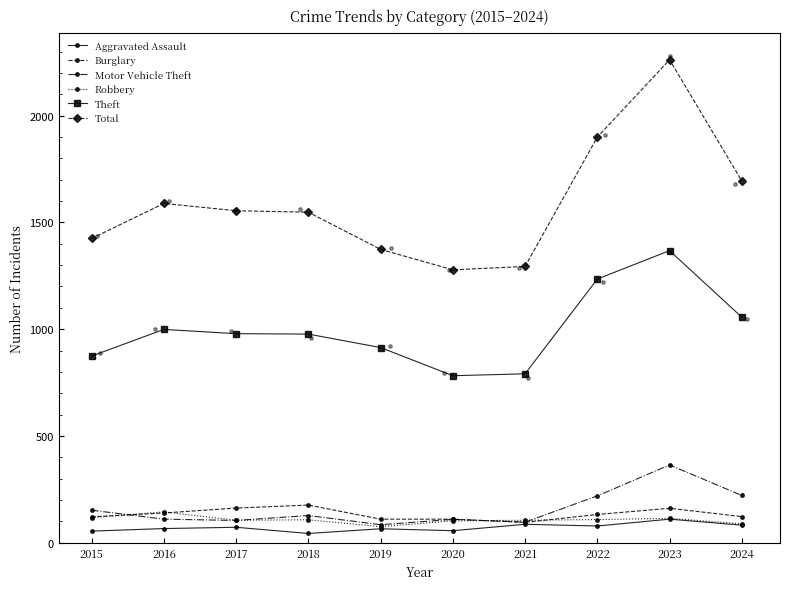

At how many categories does at least one series exceed 1477?

6